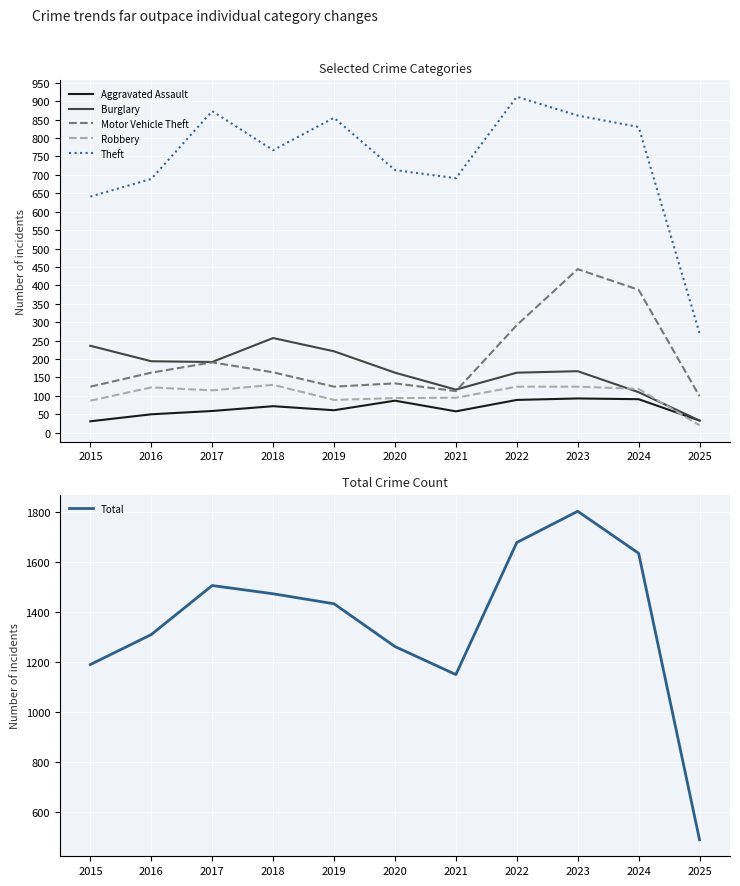

In Motor Vehicle Theft, how many points are lower than both neighbors (excluding endpoints)?

2